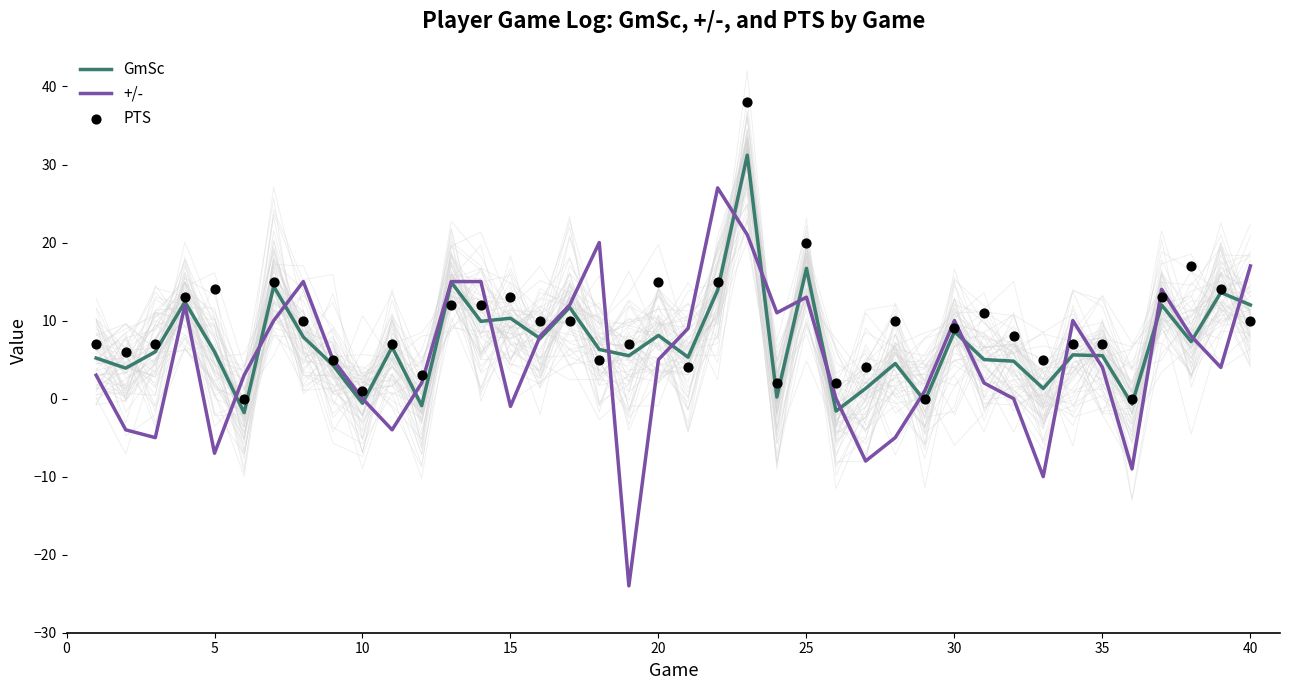

What are all the series names shown in the legend?

GmSc, +/-, PTS